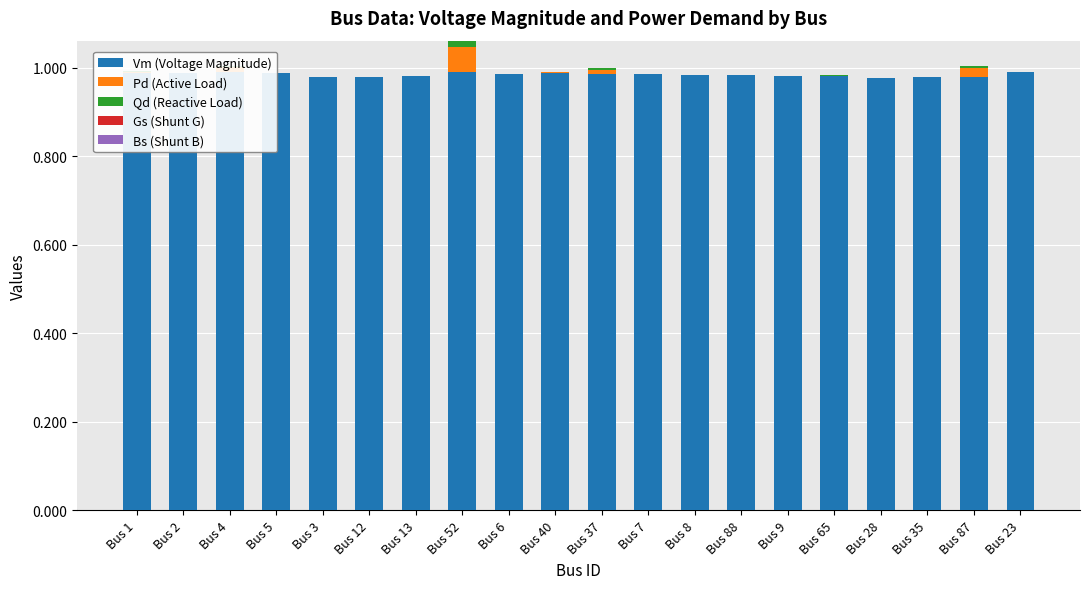

Is the value of Pd (Active Load) at Bus 12 greater than the value of Gs (Shunt G) at Bus 3?

No